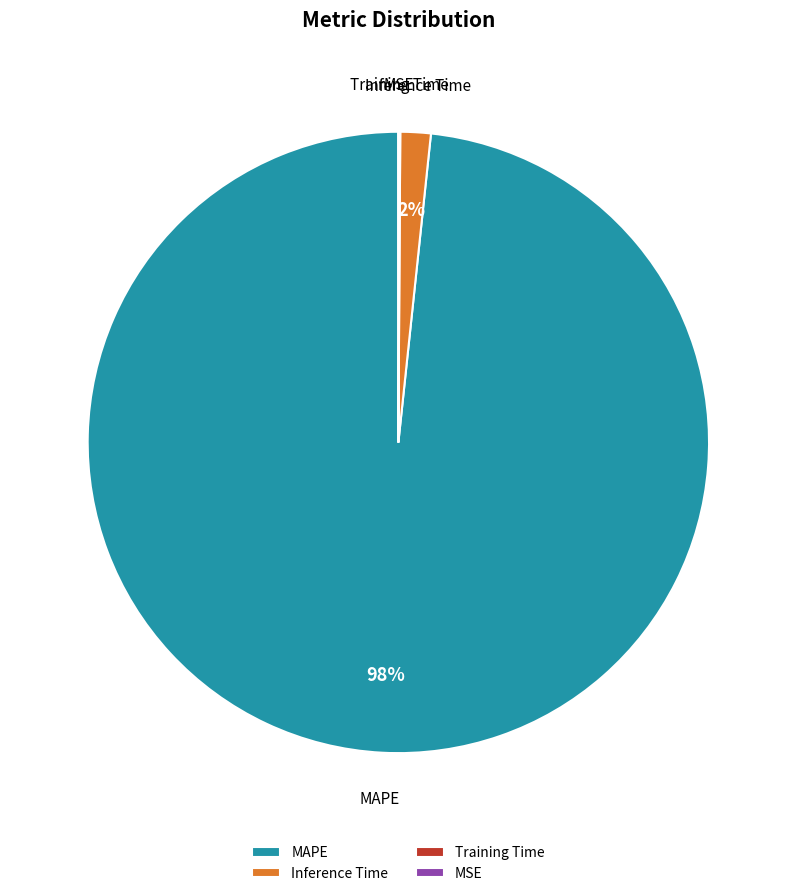

To the nearest percent, what portion does MAPE represent?

98%